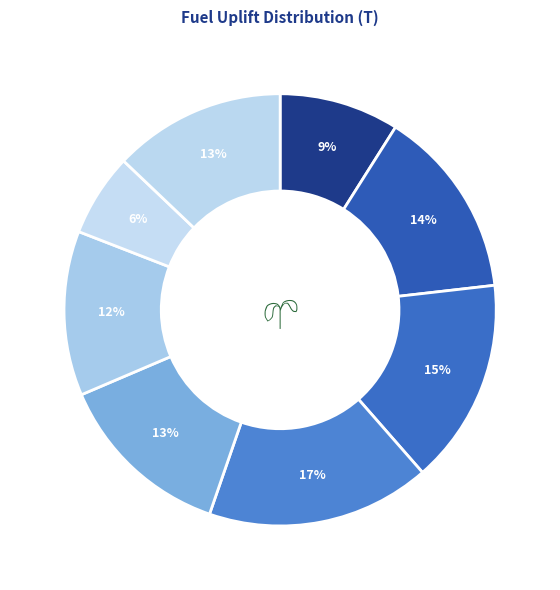

How many slices are in this pie chart?

8